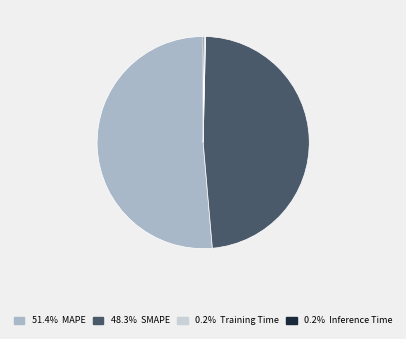

To the nearest percent, what is the difference between the Training Time and MAPE slice percentages?

51%